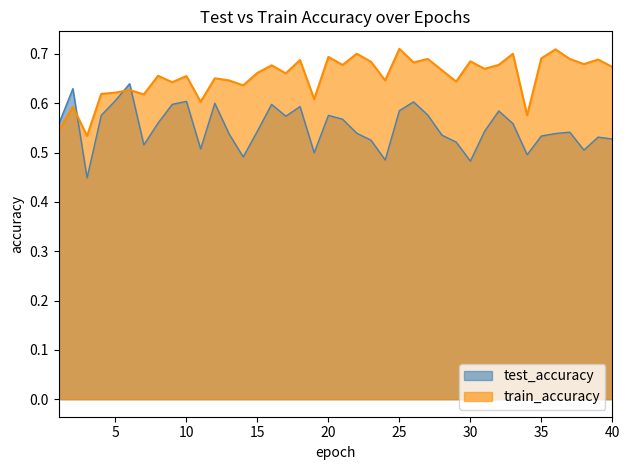

List the labels in order of train_accuracy value, largest first.

25, 36, 22, 33, 20, 35, 27, 37, 39, 18, 30, 23, 26, 38, 32, 21, 16, 40, 31, 28, 15, 17, 8, 10, 12, 24, 13, 29, 9, 14, 6, 5, 4, 7, 19, 11, 2, 34, 1, 3